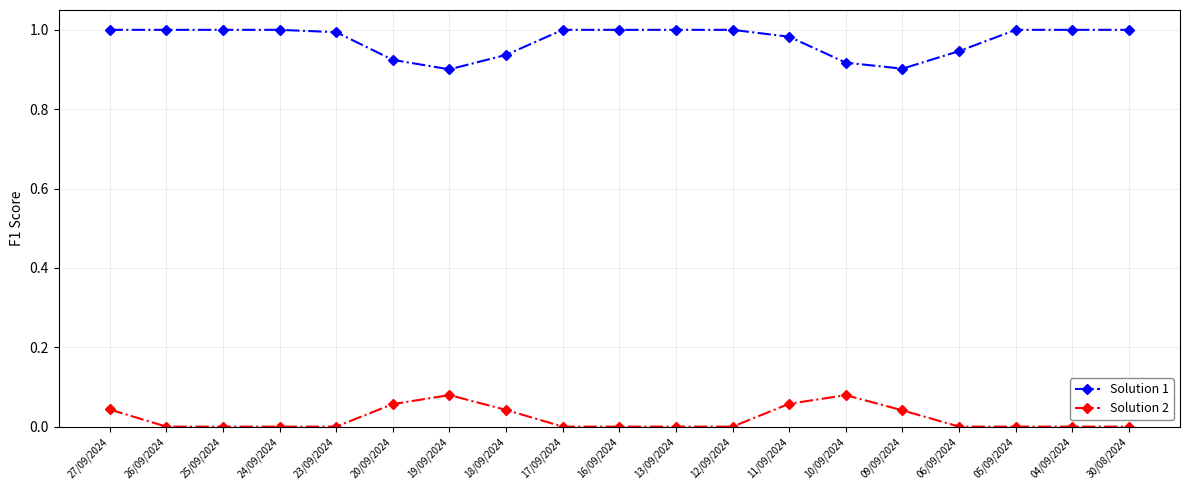

The Solution 2 series shows 0.0 at 06/09/2024. True or false?

True